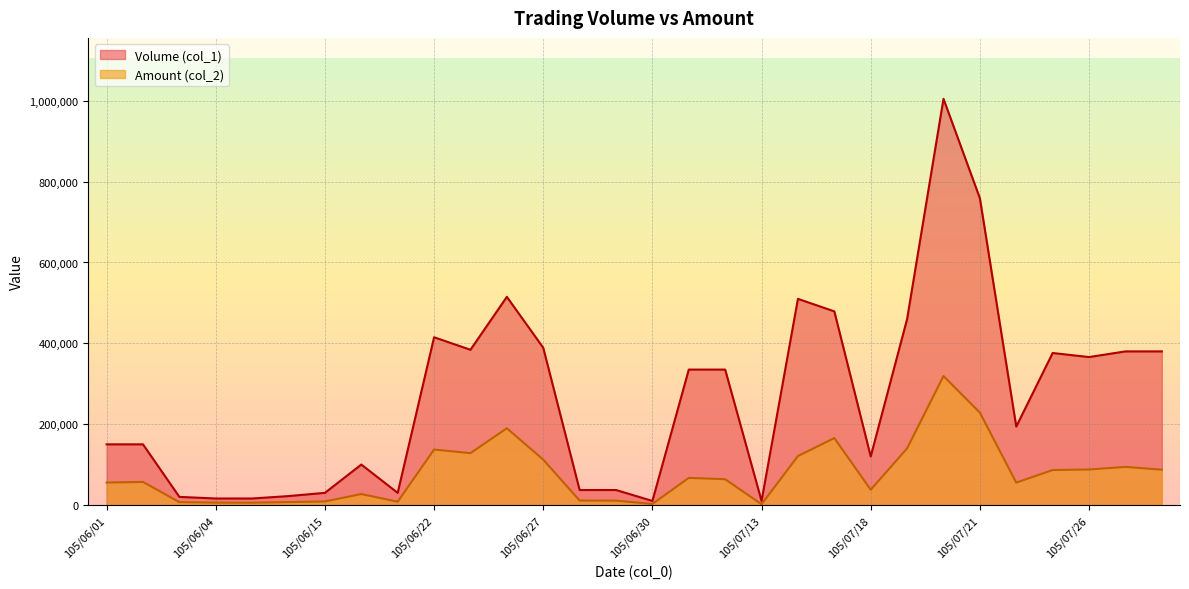

How many values in the Volume (col_1) series are below 335000?

15